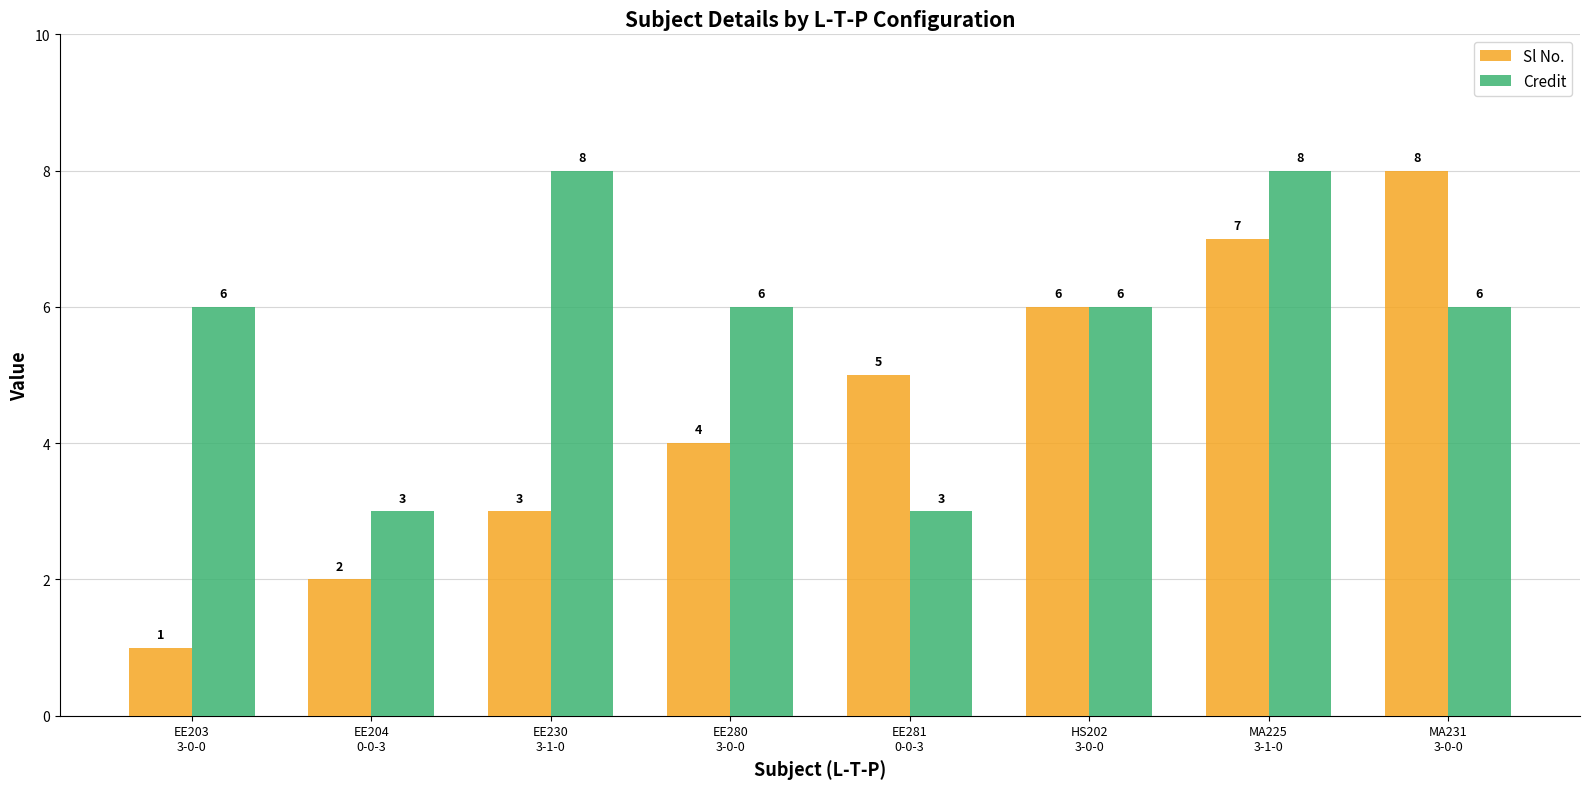

Which category has the highest value in the Sl No. series?

MA231
3-0-0